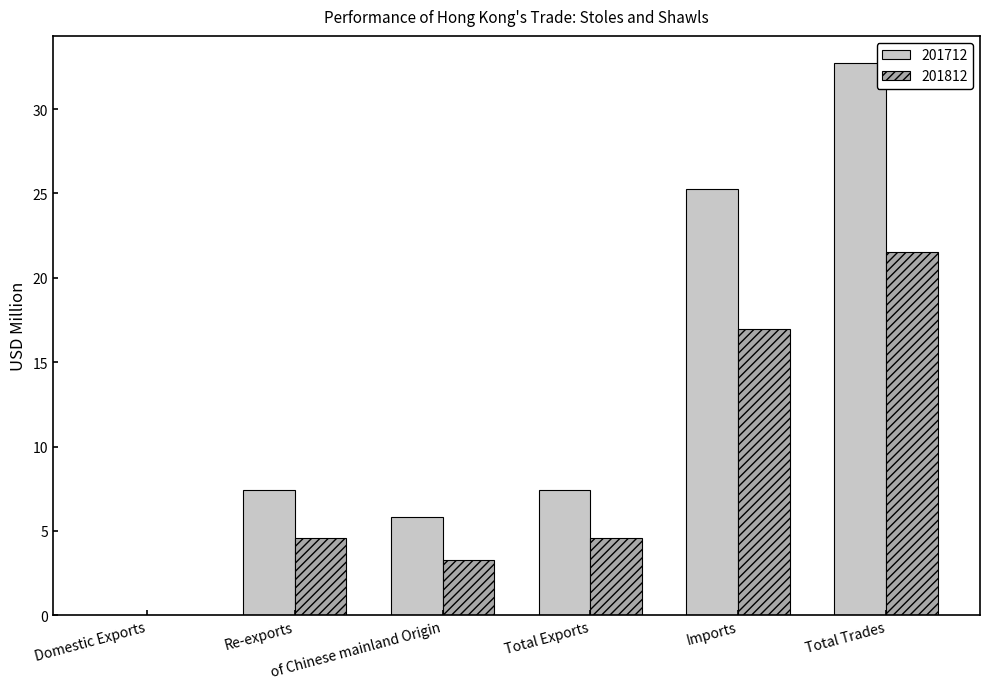

What is the sum of all 201812 values?

51.0